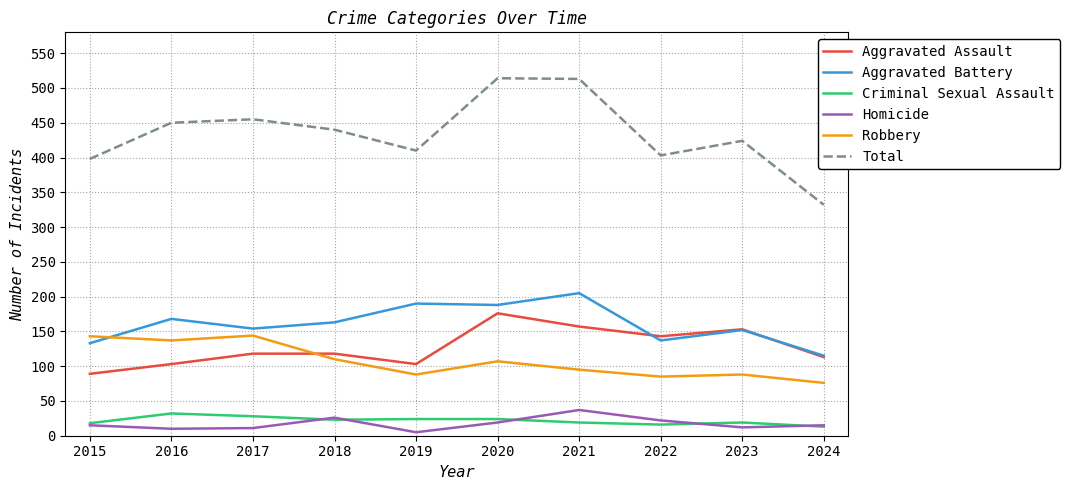

Which series changed the most between 2015 and 2017?

Total